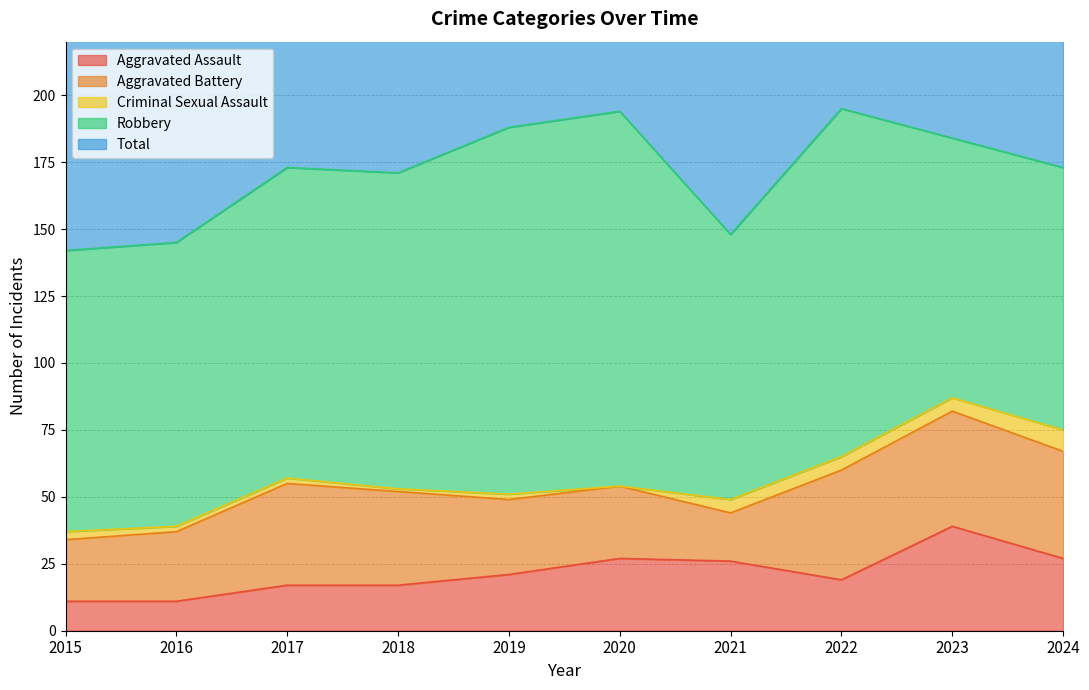

Reading left to right, transcribe all the data shown in this chart.

Aggravated Assault: 11	11	17	17	21	27	26	19	39	27
Aggravated Battery: 23	26	38	35	28	27	18	41	43	40
Criminal Sexual Assault: 3	2	2	1	2	0	5	5	5	8
Robbery: 105	106	116	118	137	140	99	130	97	98
Total: 142	145	173	171	188	194	148	195	186	175